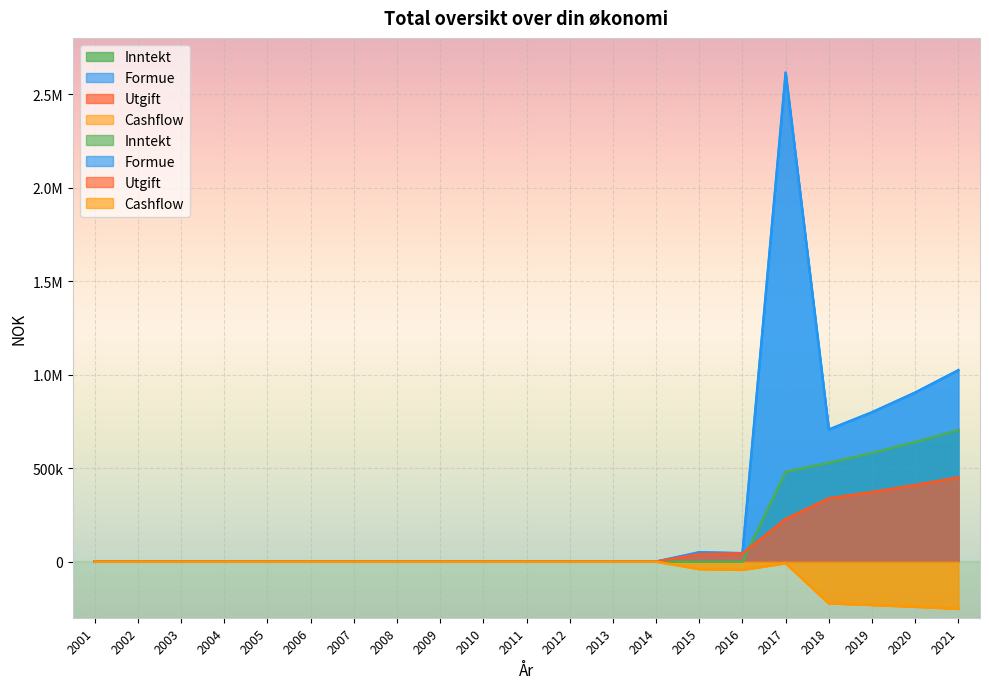

What is the approximate value of Cashflow at 2018?

-223329.9